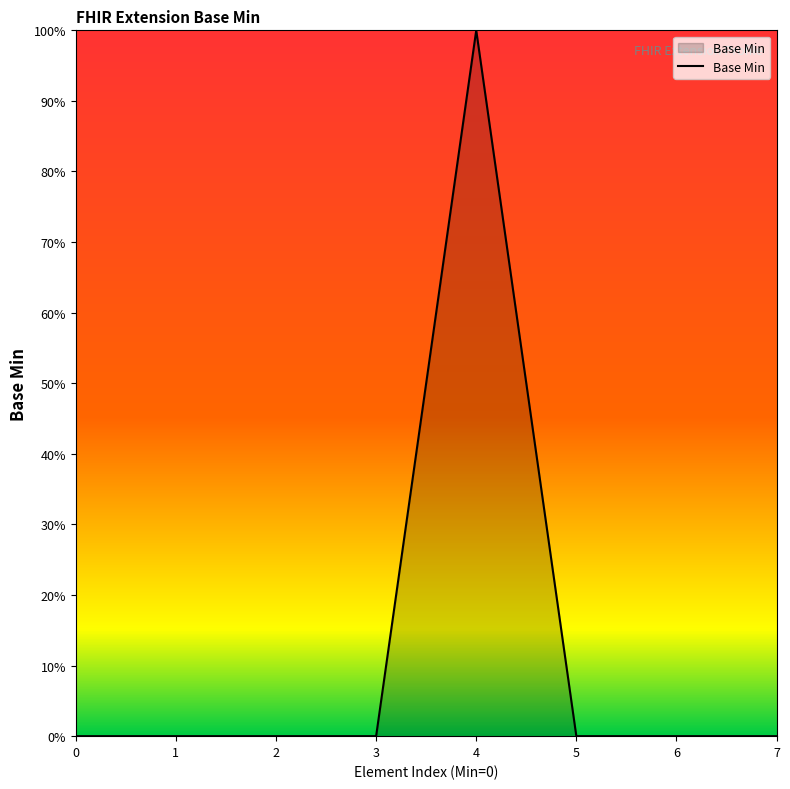

The value at 4 is 1. True or false?

True